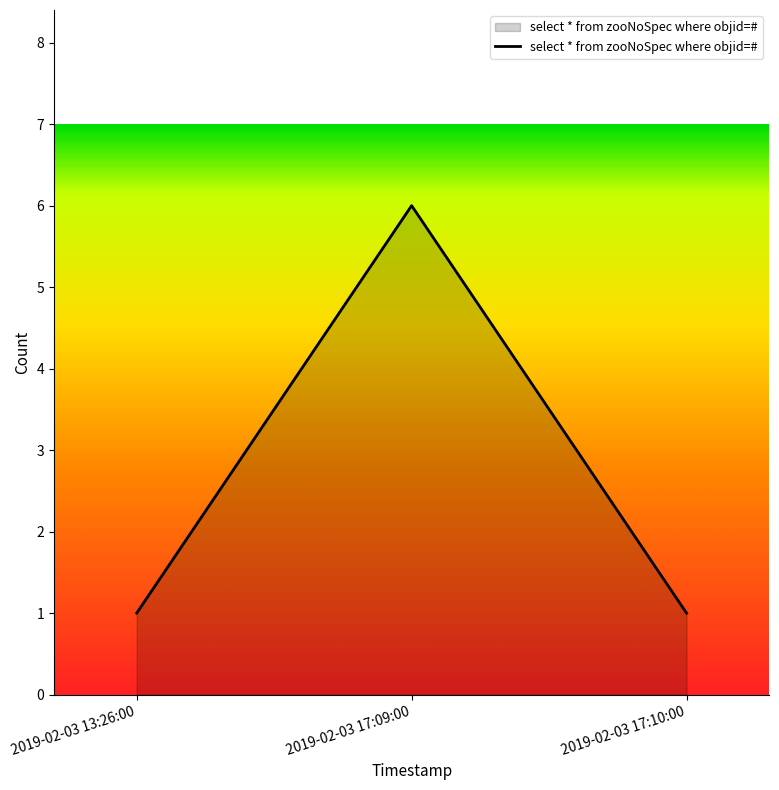

Read the value at 2019-02-03 17:10:00.

1